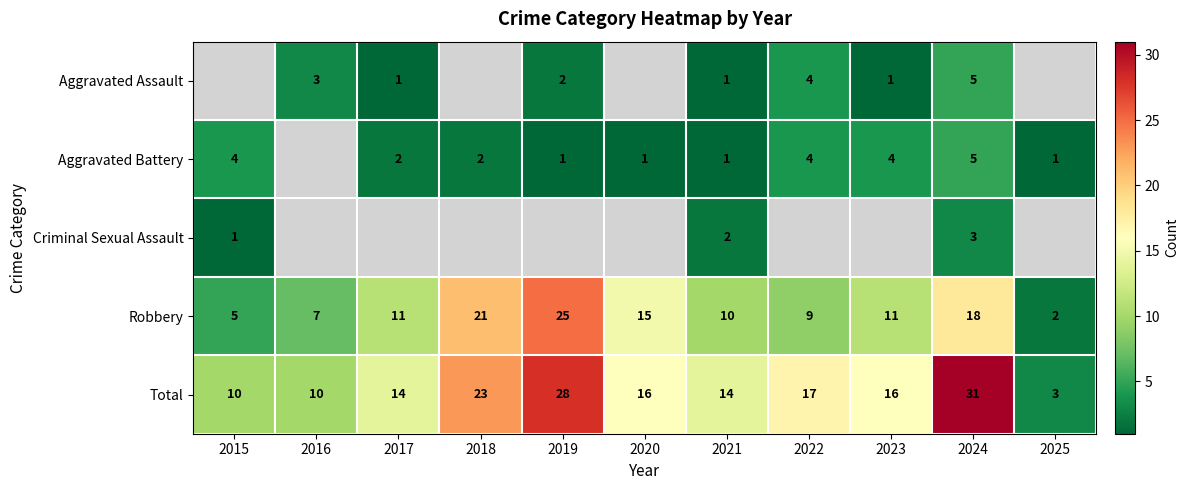

How many series are shown in this chart?

5